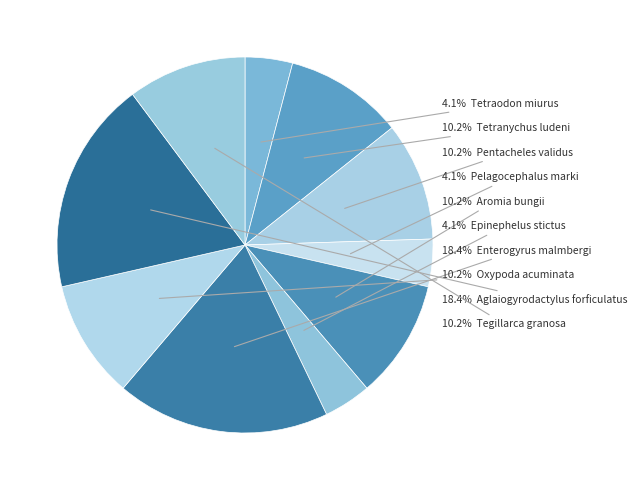

How many slices are in this pie chart?

10